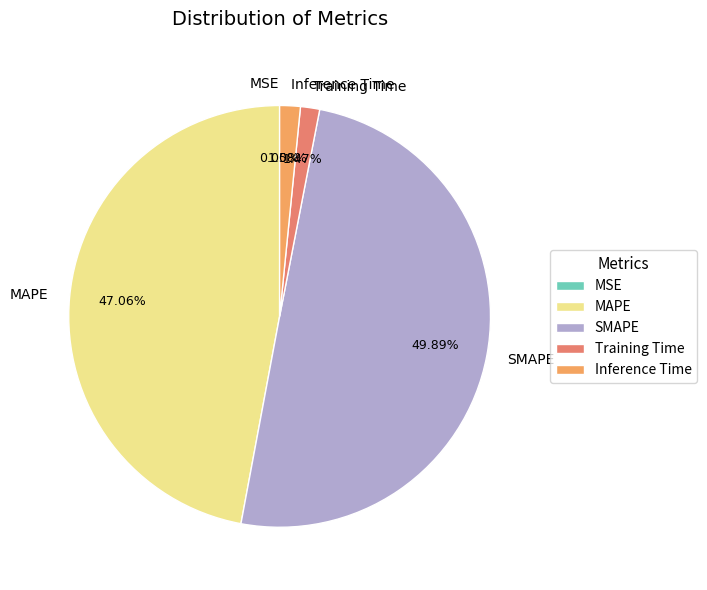

Which slice is the largest?

SMAPE